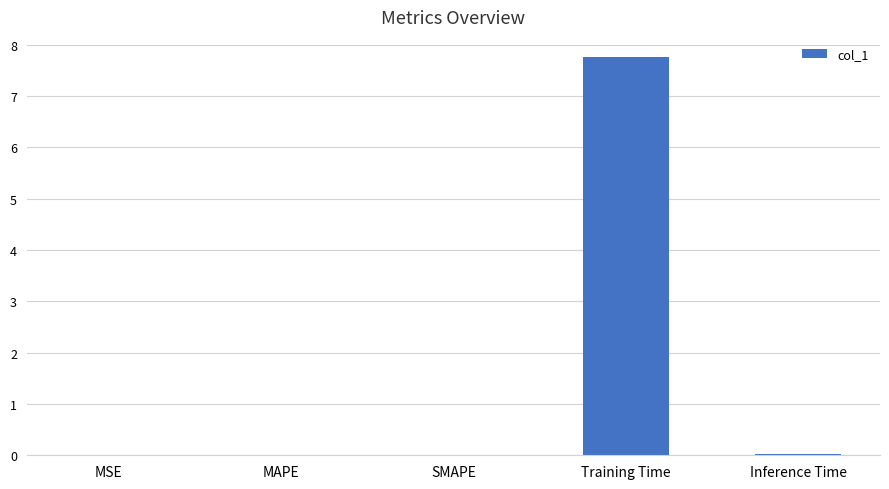

The chart shows a value of 3.0 at Training Time. True or false?

False